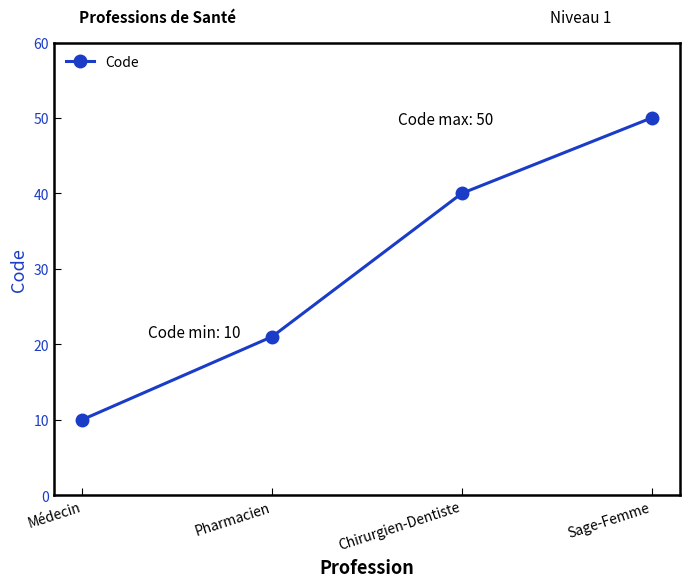

The chart shows a value of 3 at Médecin. True or false?

False